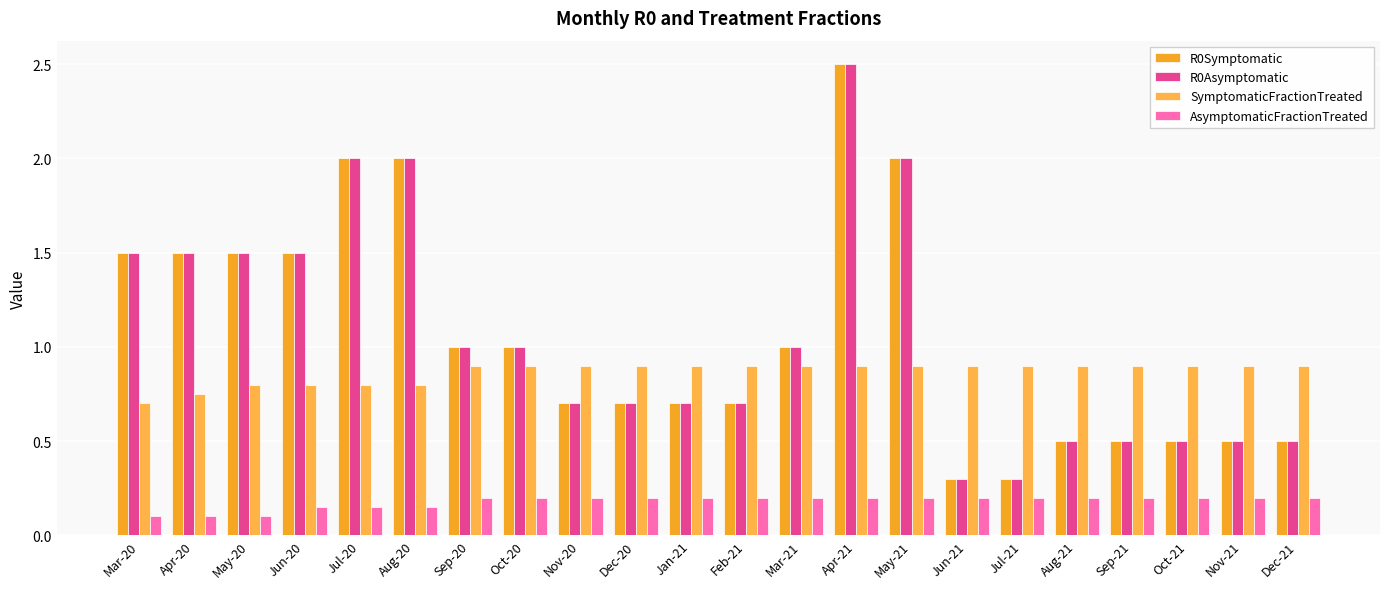

Count the number of categories in the chart.

22